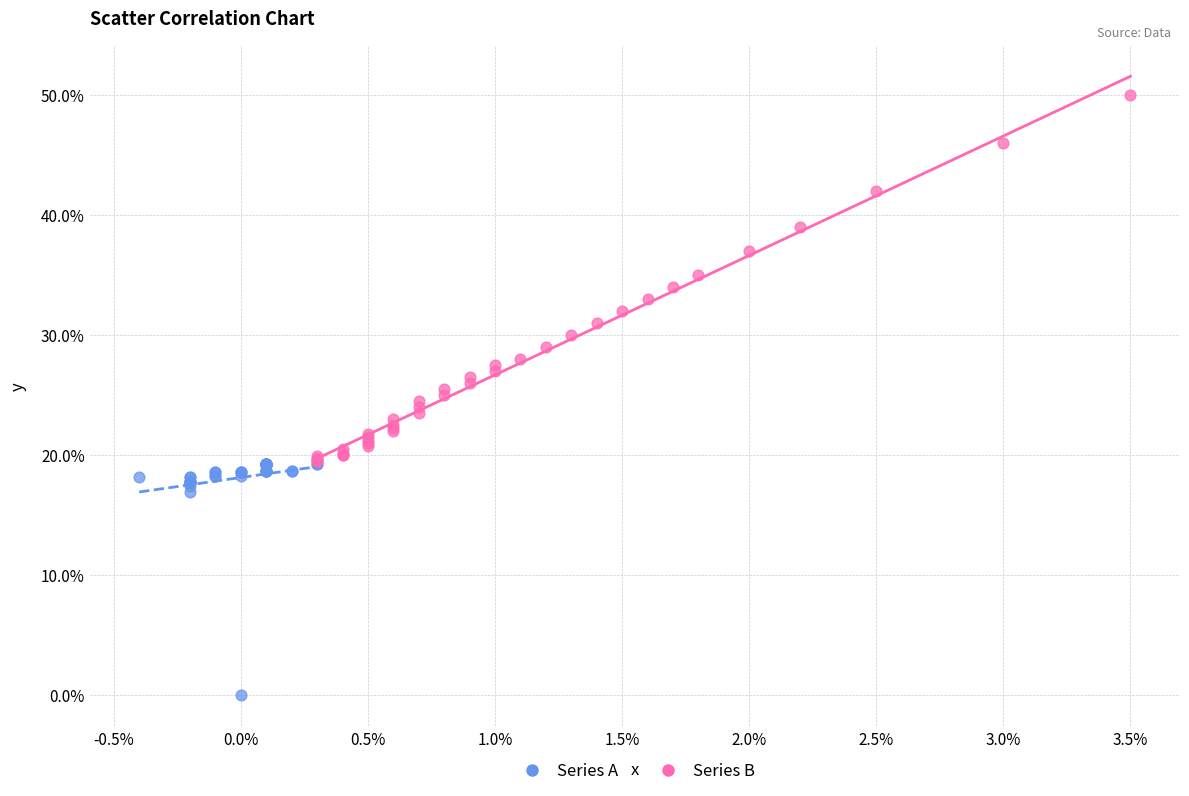

Which series has the largest Y range (max minus min)?

Series B